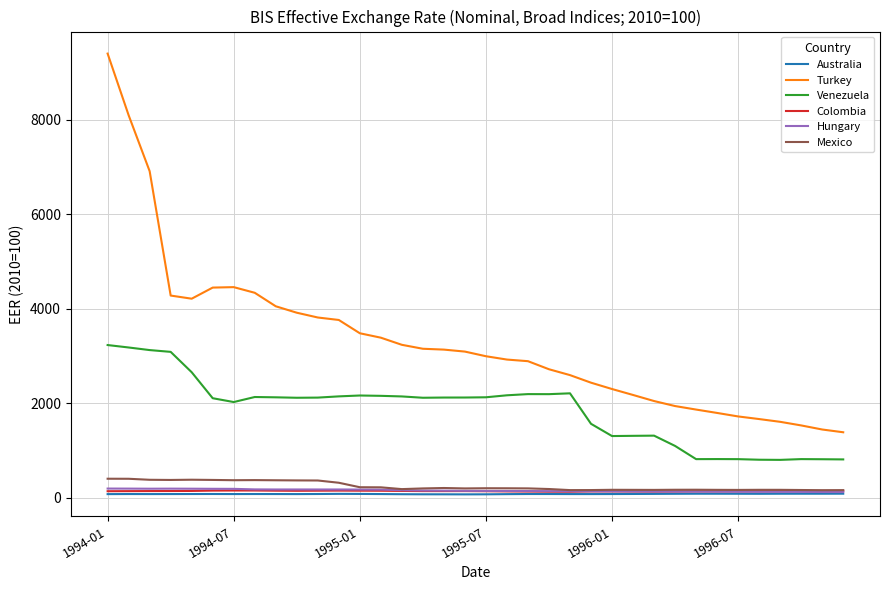

What is the highest value of the Mexico series?

404.8